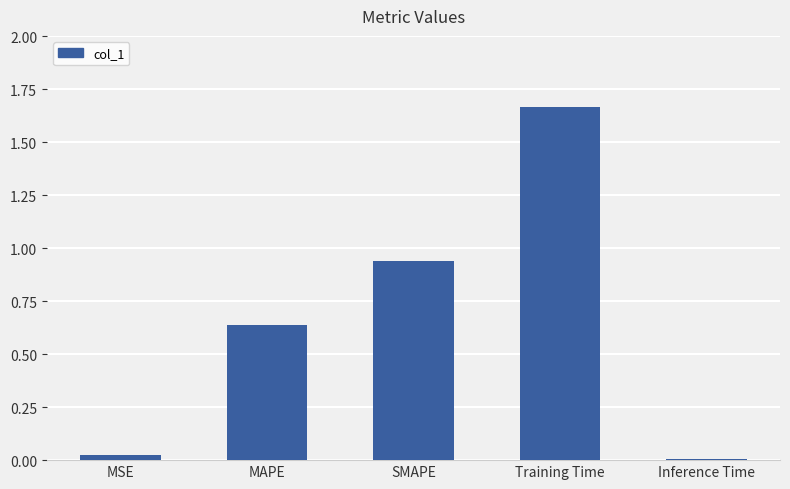

Is it true that the value at Training Time is 2.2?

False